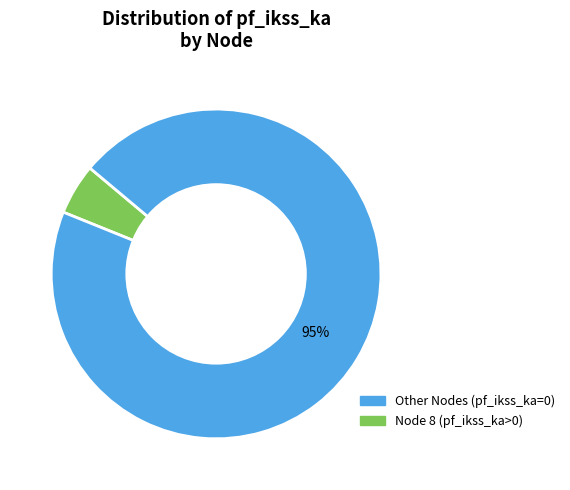

To the nearest percent, what is the average slice percentage?

50%